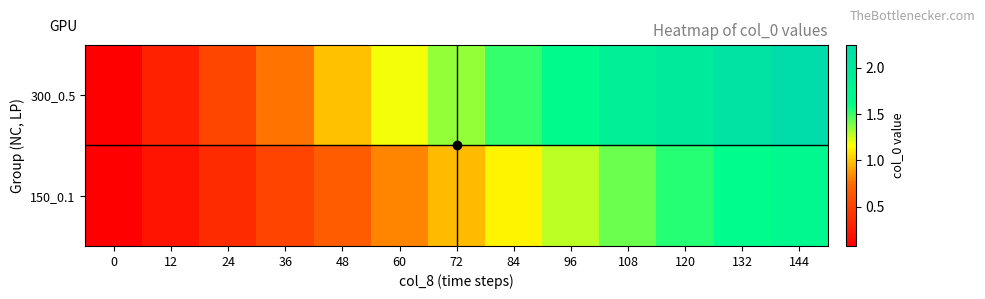

At which category is the sum across all series the highest?

144